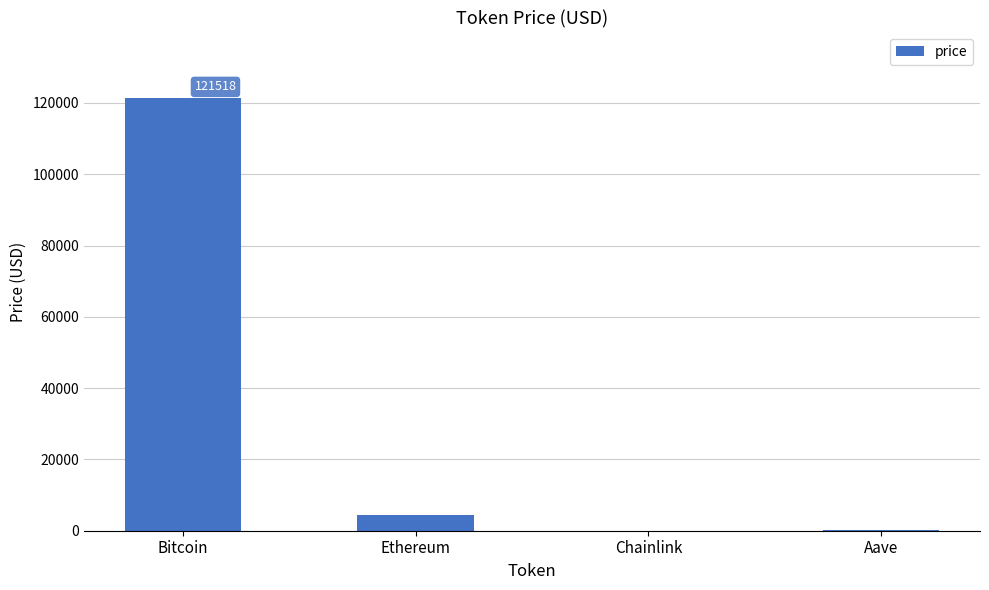

Between Chainlink and Bitcoin, which is larger?

Bitcoin